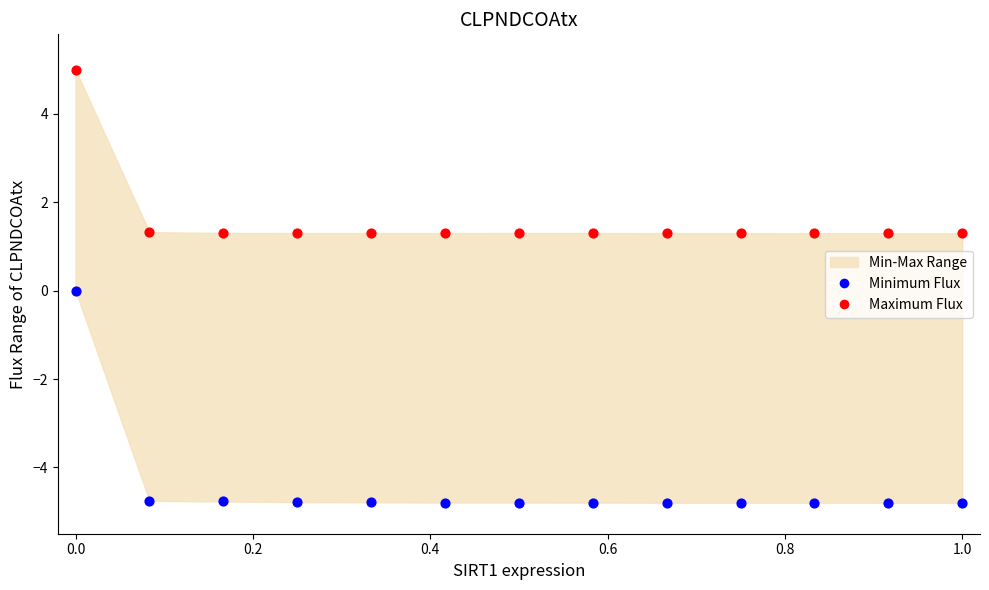

Which series has the widest spread of Y values?

Minimum Flux